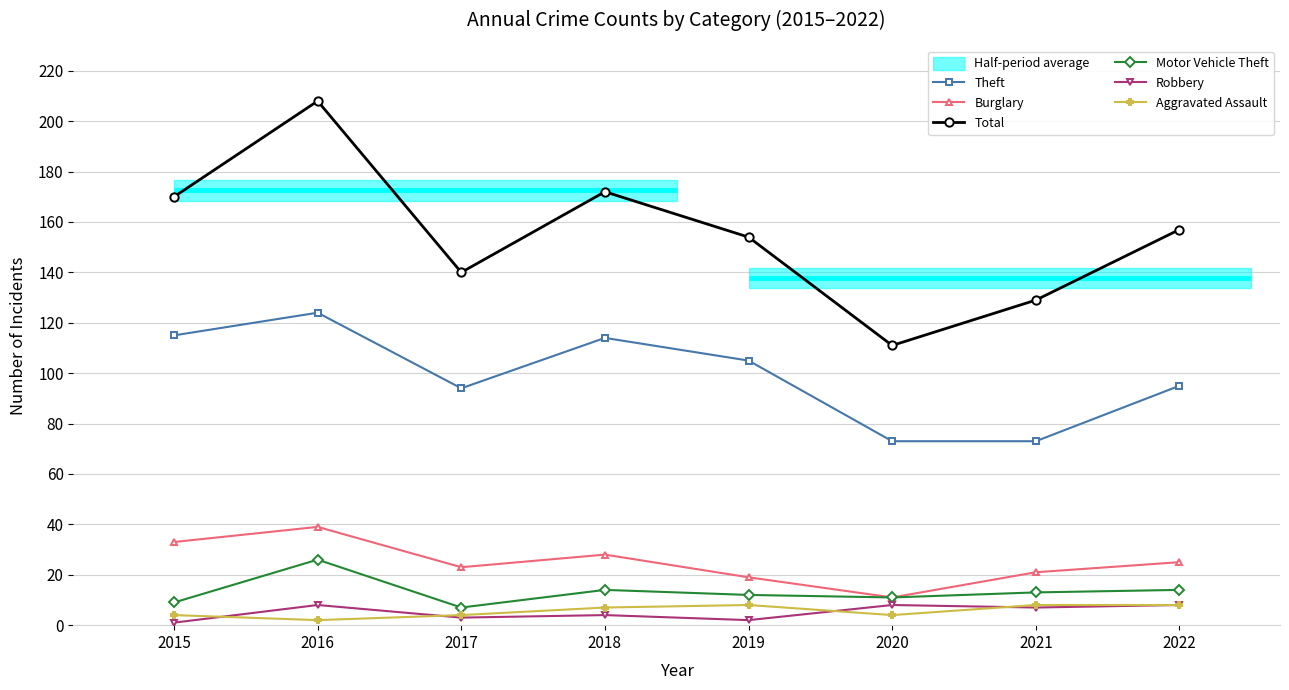

How many lines are shown in the chart?

6